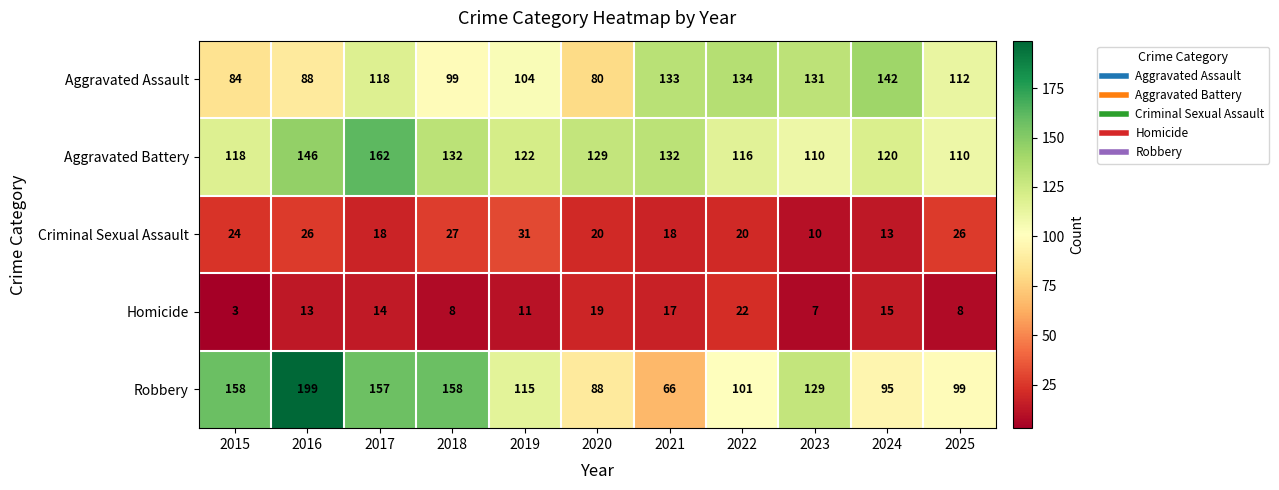

Between 2019 and 2023, which series saw the biggest shift?

Aggravated Assault